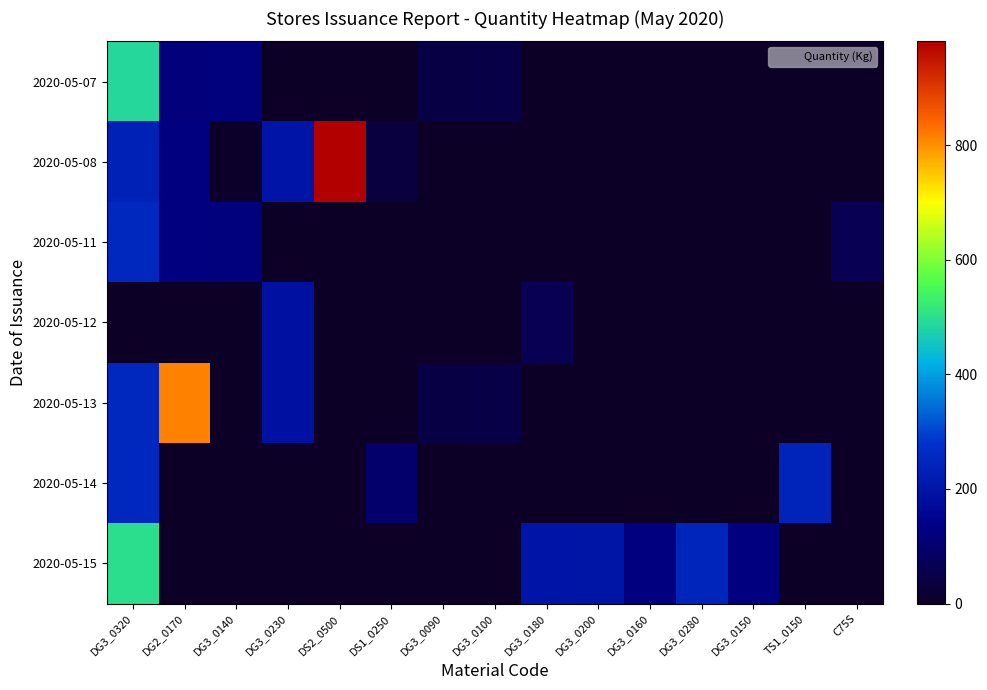

Count the number of categories in the chart.

15